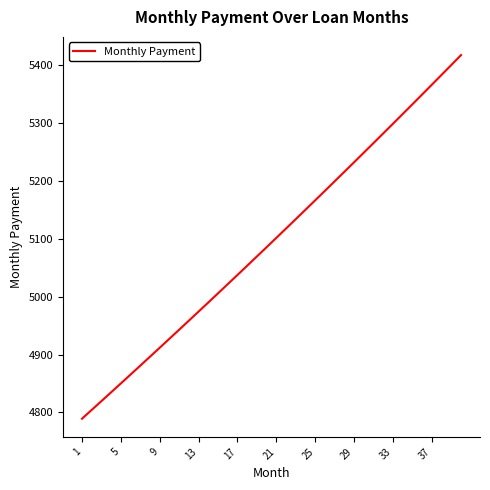

What is the greatest value displayed?

5417.8